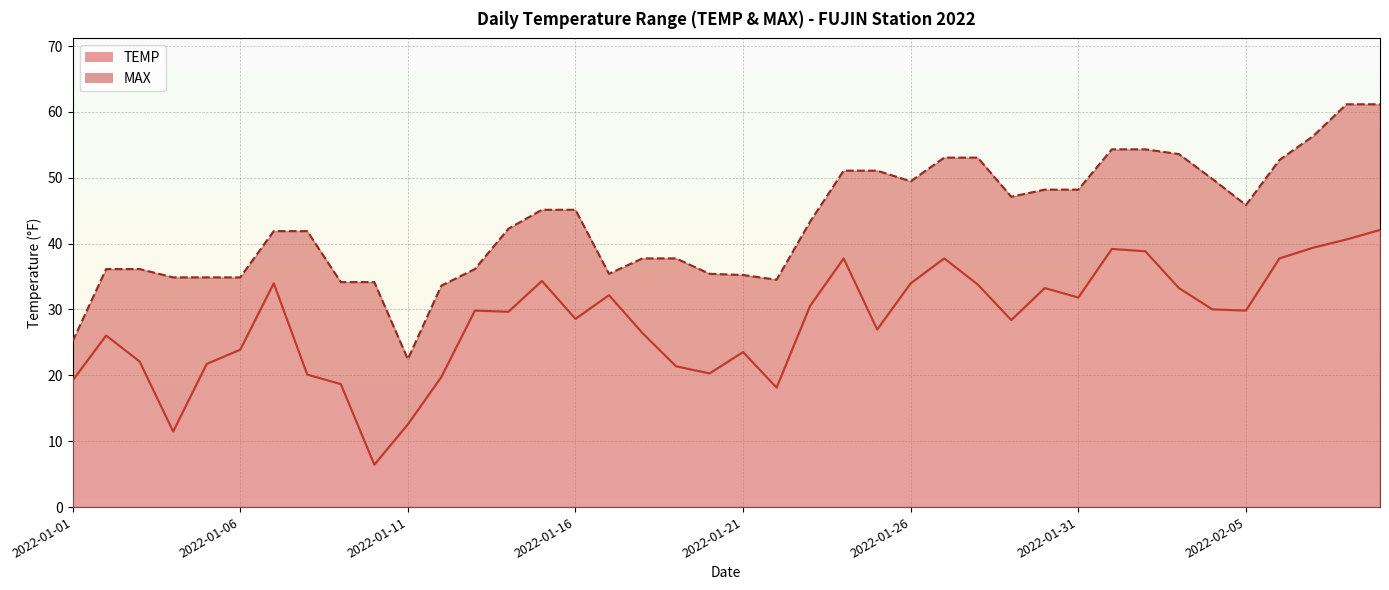

What position from the left is 2022-02-03?

34